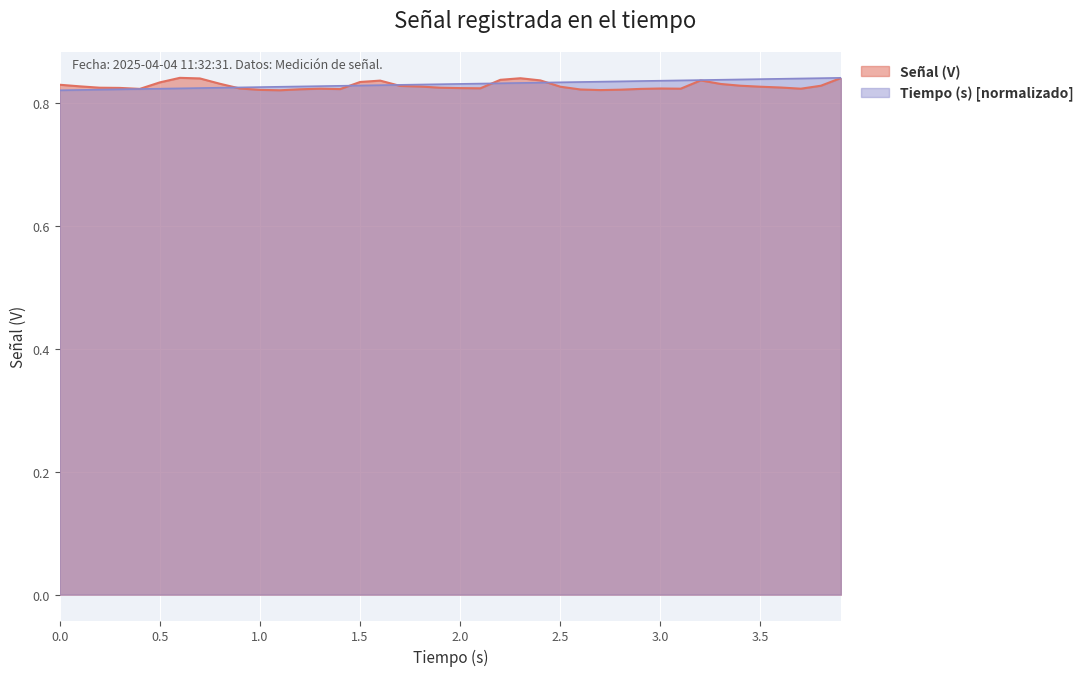

How many lines are shown in the chart?

2